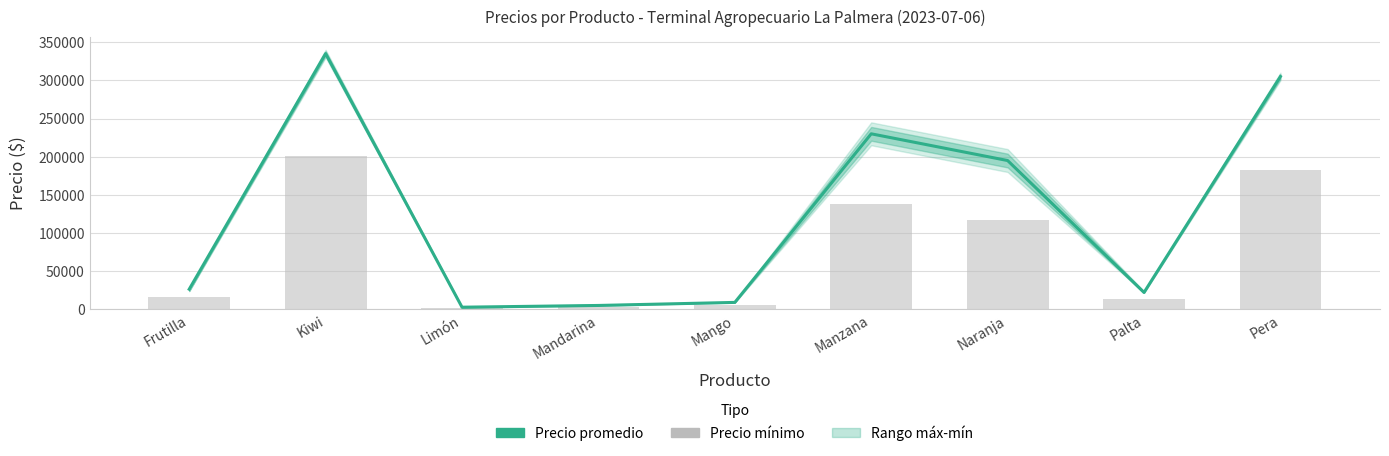

Where is Precio mínimo nearest to the value 101390?

Naranja